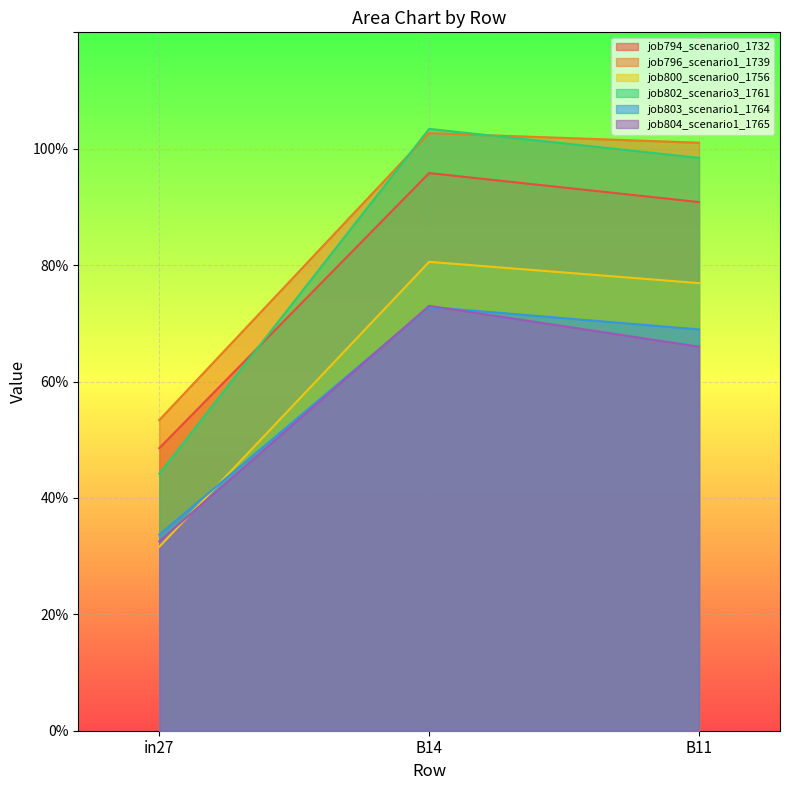

The job800_scenario0_1756 series shows 0.8 at B11. True or false?

True